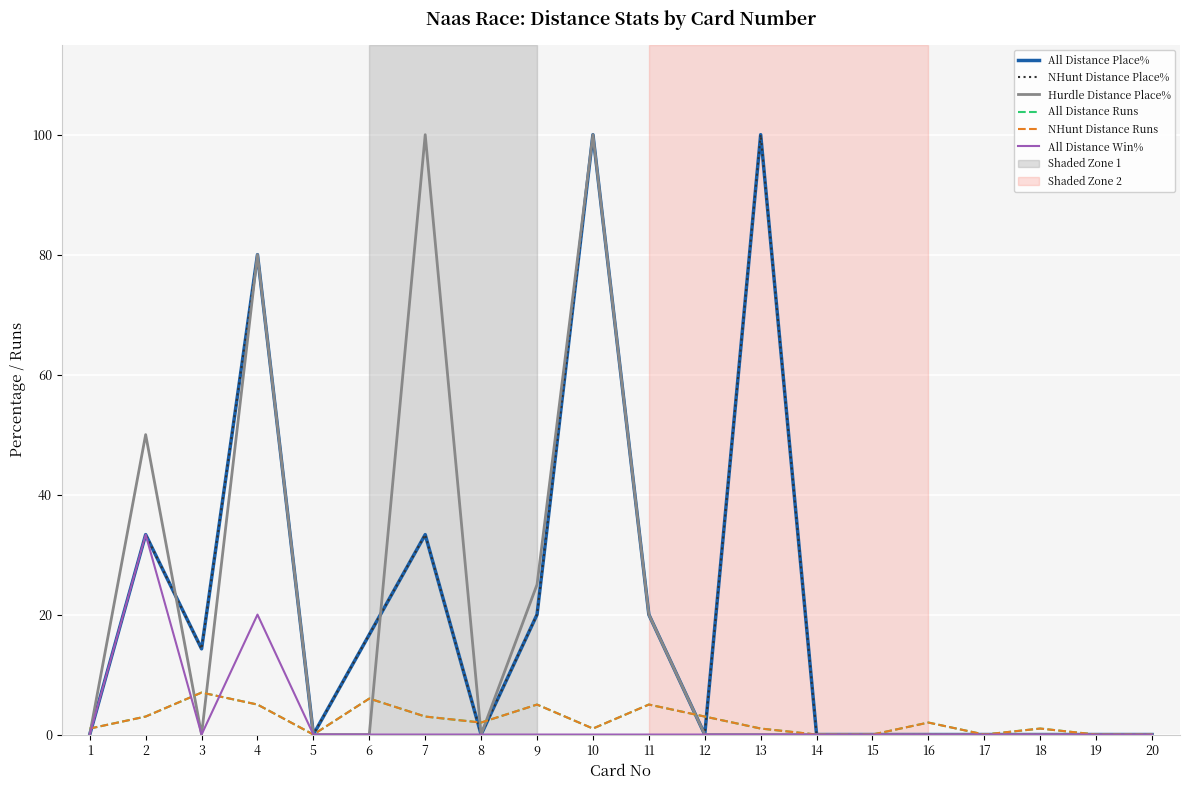

True or false: All Distance Win% and NHunt Distance Place% cross at least once.

False